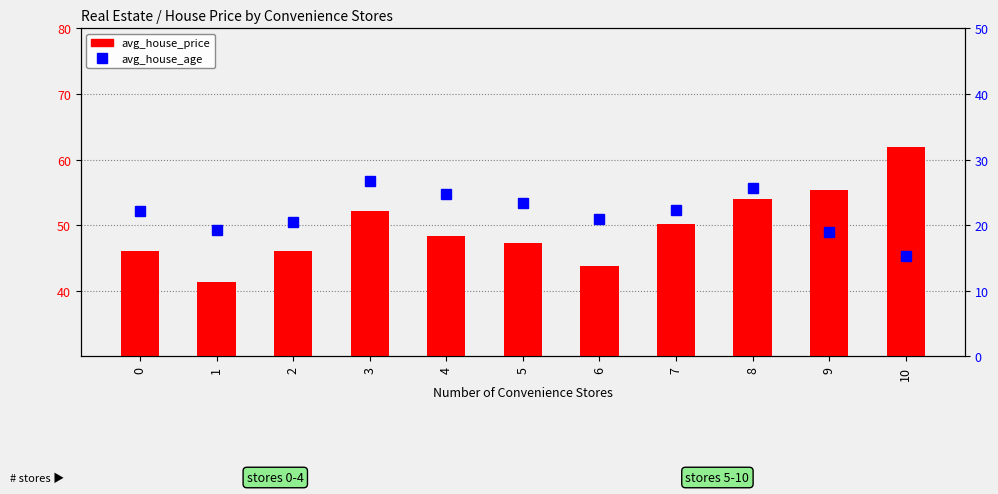

Which series has the widest spread of values?

avg_house_price